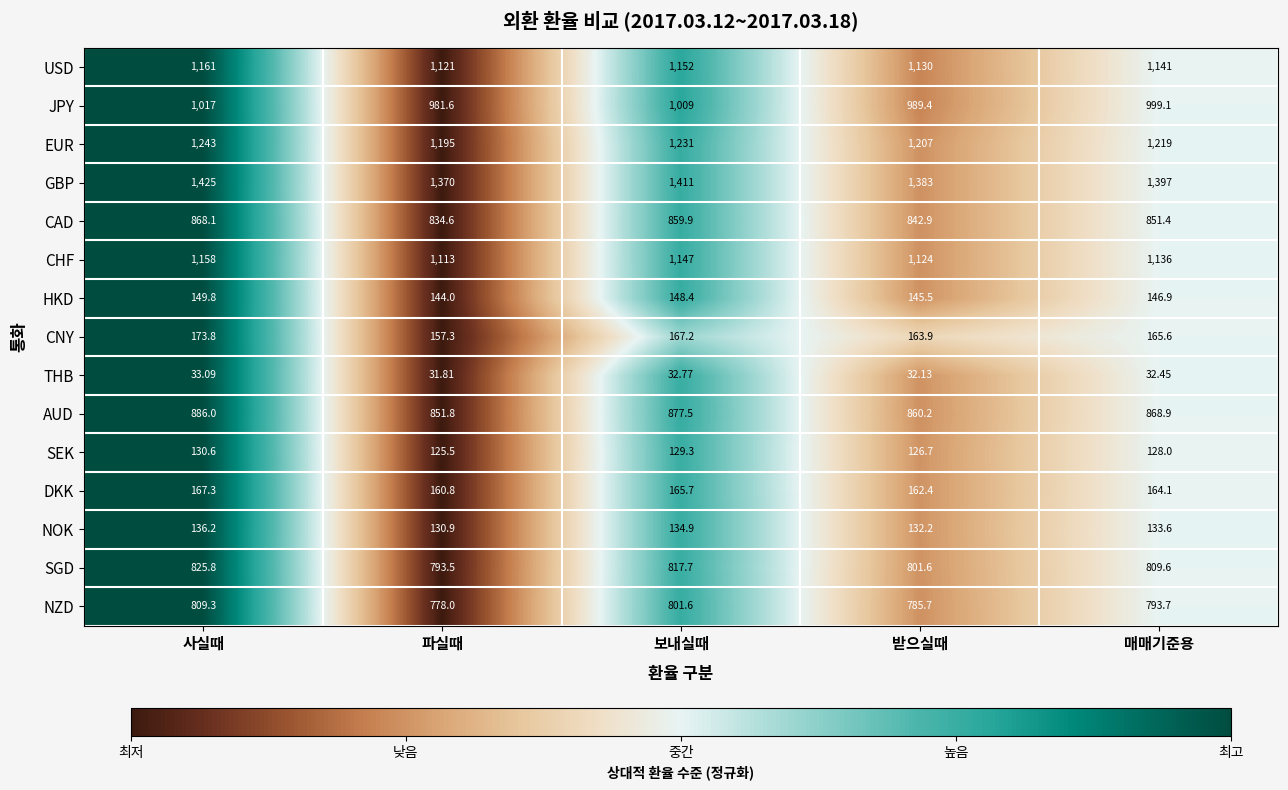

Between 파실때 and 보내실때, which series saw the biggest shift?

GBP